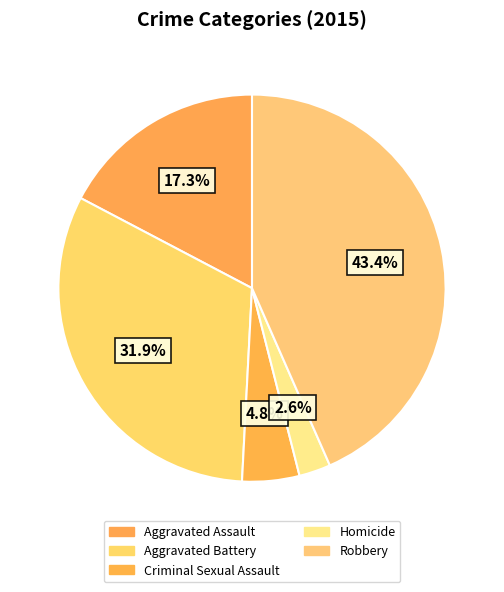

The Robbery slice represents 43% of the pie. True or false?

True